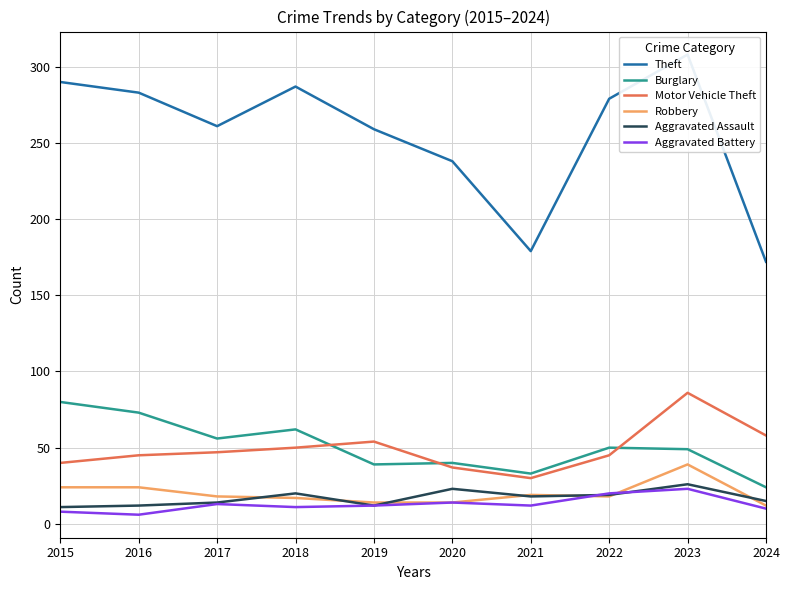

Reading left to right, list all the values displayed in this chart.

Theft: 2015=290	2016=283	2017=261	2018=287	2019=259	2020=238	2021=179	2022=279	2023=308	2024=172
Burglary: 2015=80	2016=73	2017=56	2018=62	2019=39	2020=40	2021=33	2022=50	2023=49	2024=24
Motor Vehicle Theft: 2015=40	2016=45	2017=47	2018=50	2019=54	2020=37	2021=30	2022=45	2023=86	2024=58
Robbery: 2015=24	2016=24	2017=18	2018=17	2019=14	2020=14	2021=19	2022=18	2023=39	2024=12
Aggravated Assault: 2015=11	2016=12	2017=14	2018=20	2019=12	2020=23	2021=18	2022=19	2023=26	2024=15
Aggravated Battery: 2015=8	2016=6	2017=13	2018=11	2019=12	2020=14	2021=12	2022=20	2023=23	2024=10